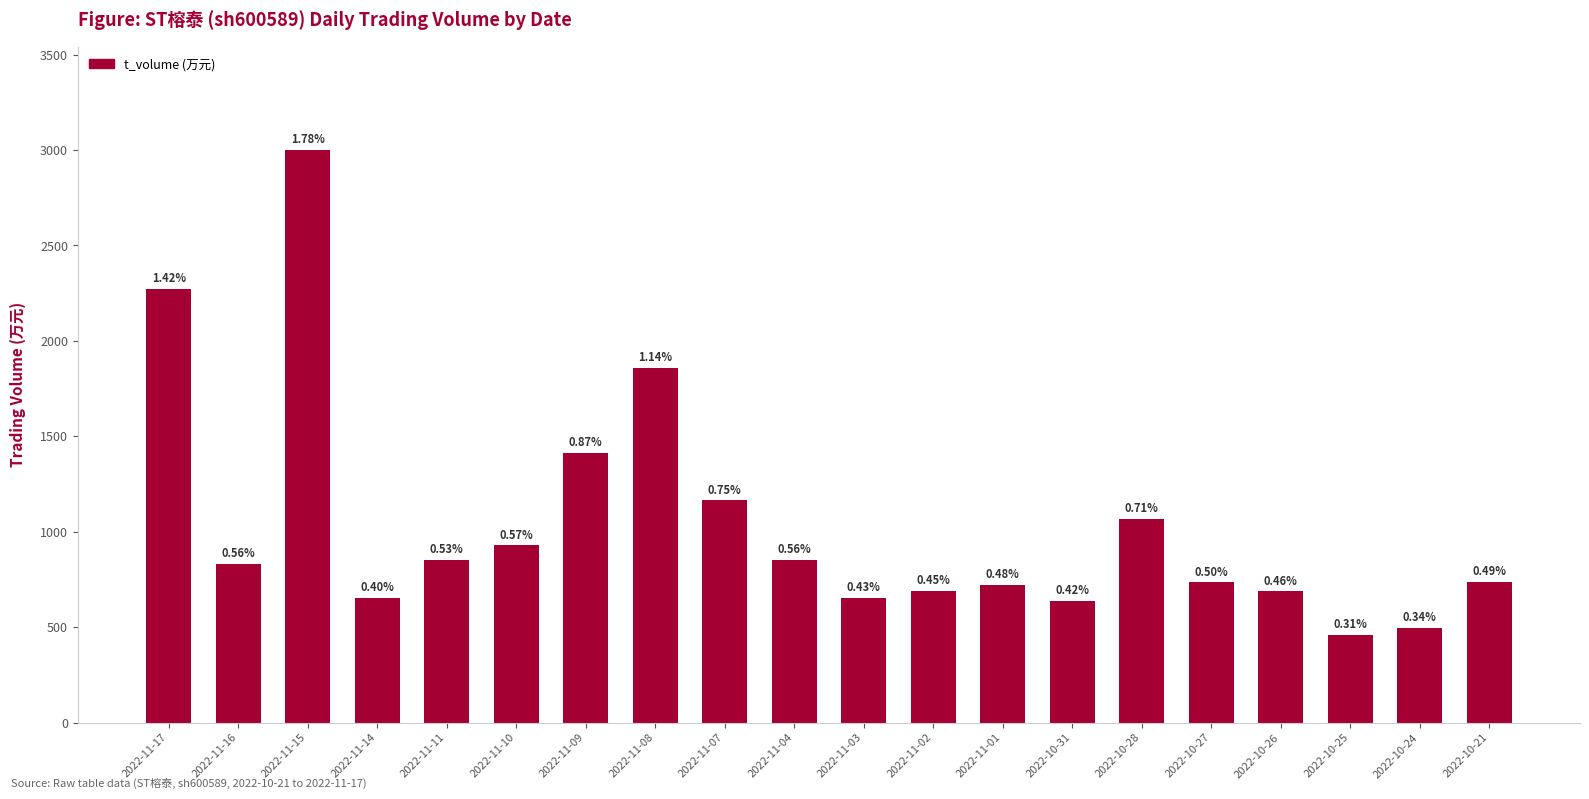

Reading right to left, list all the values displayed in this chart.

738	496	460	687	734	1069	638	723	690	655	854	1164	1860	1412	928	853	652	3001	832	2274